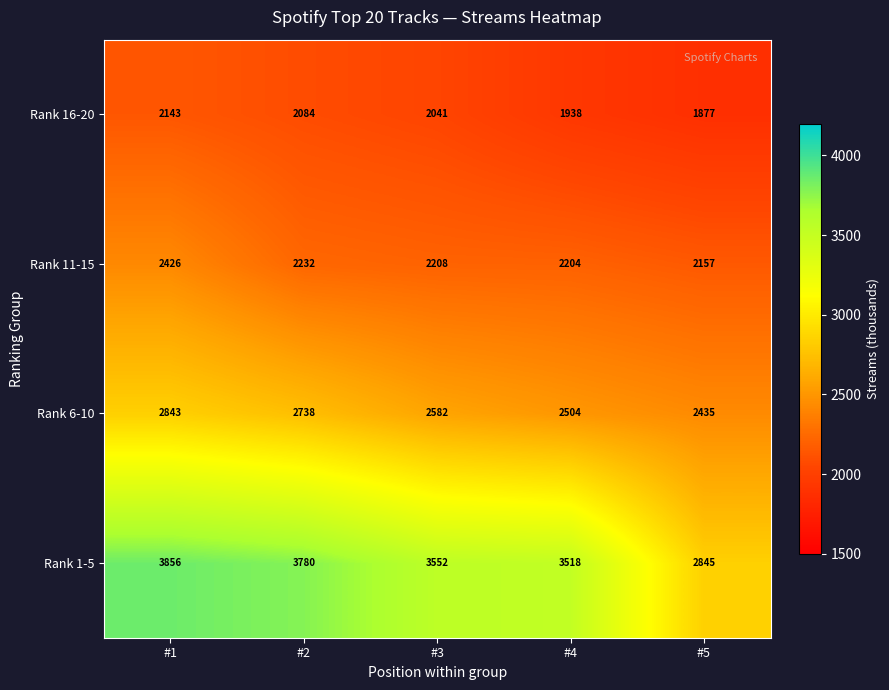

What is the difference between the maximum and second lowest values in the Rank 16-20 series?

205